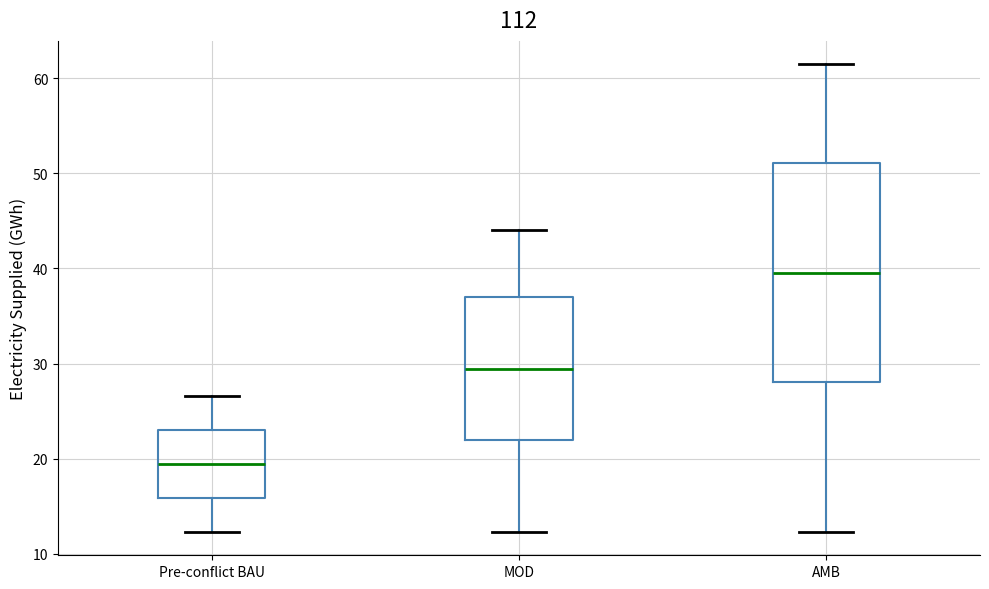

Reading left to right, transcribe this box plot: for each box, give where its median line is, the range the box spans, and where its two whiskers end, as read against the y-axis. The values are not printed on the chart, so give them approximately, as read against the axis.

Pre-conflict BAU: median 19, box 16 to 23, whiskers 12 to 27
MOD: median 29, box 22 to 37, whiskers 12 to 44
AMB: median 39, box 28 to 51, whiskers 12 to 61